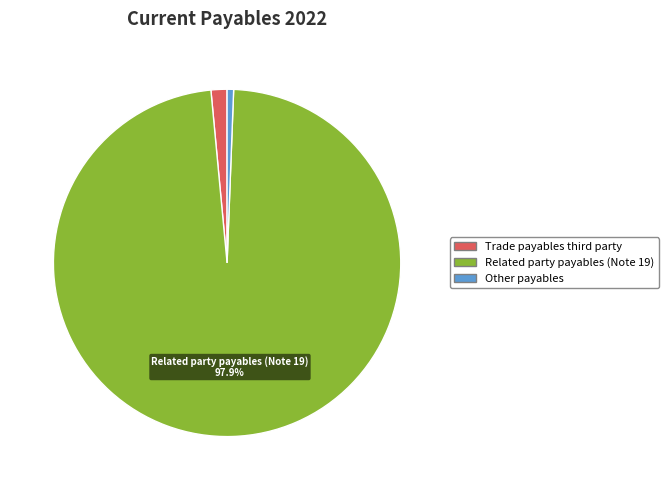

To the nearest percent, what is the difference between the largest and smallest slice percentages?

97%